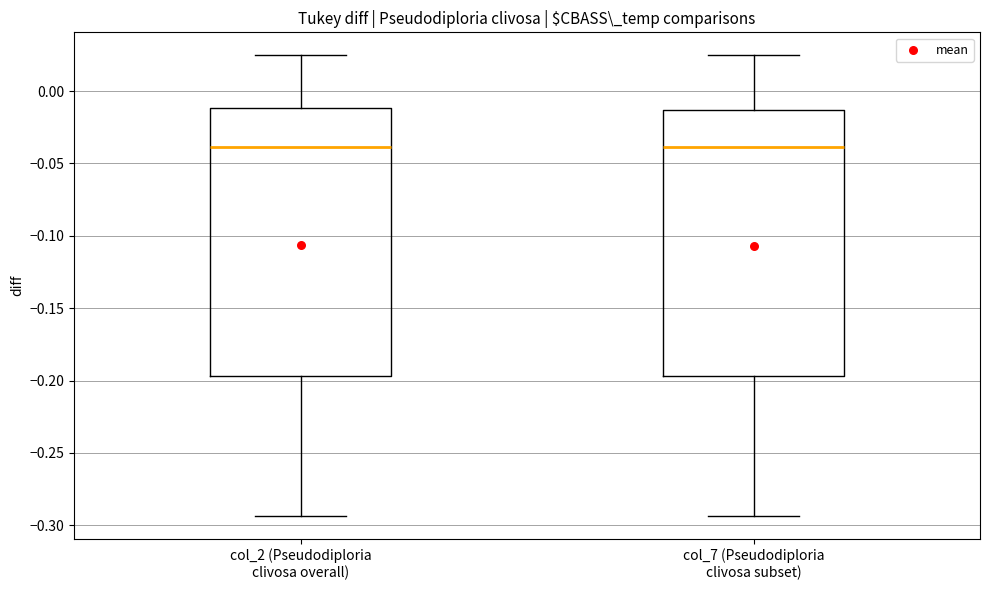

Where does the upper whisker of the box for col_2 (Pseudodiploria clivosa overall) end on the y-axis? The values are not printed on the chart, so give them approximately, as read against the axis.

0.025